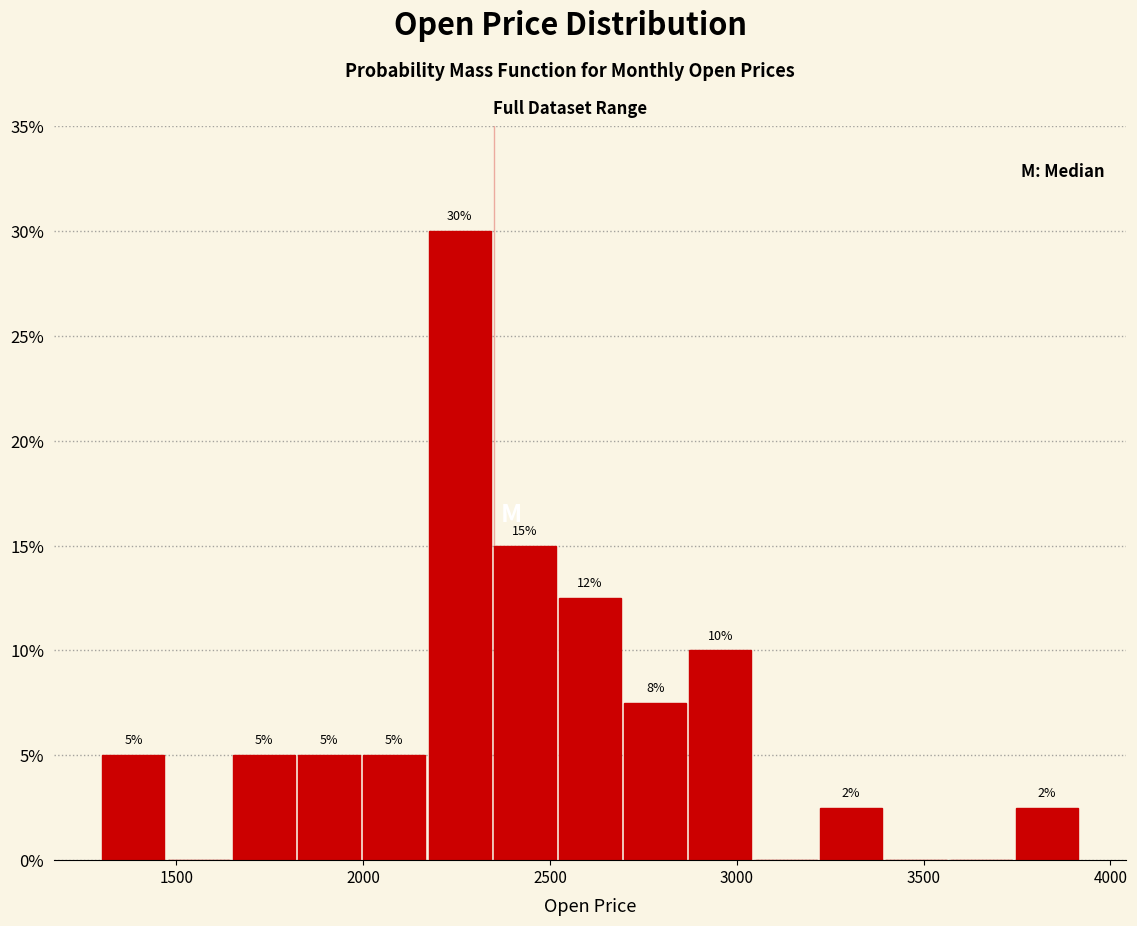

Around what value on the x-axis is the tallest bar? Give the approximate position of its centre, as read against the axis.

2250